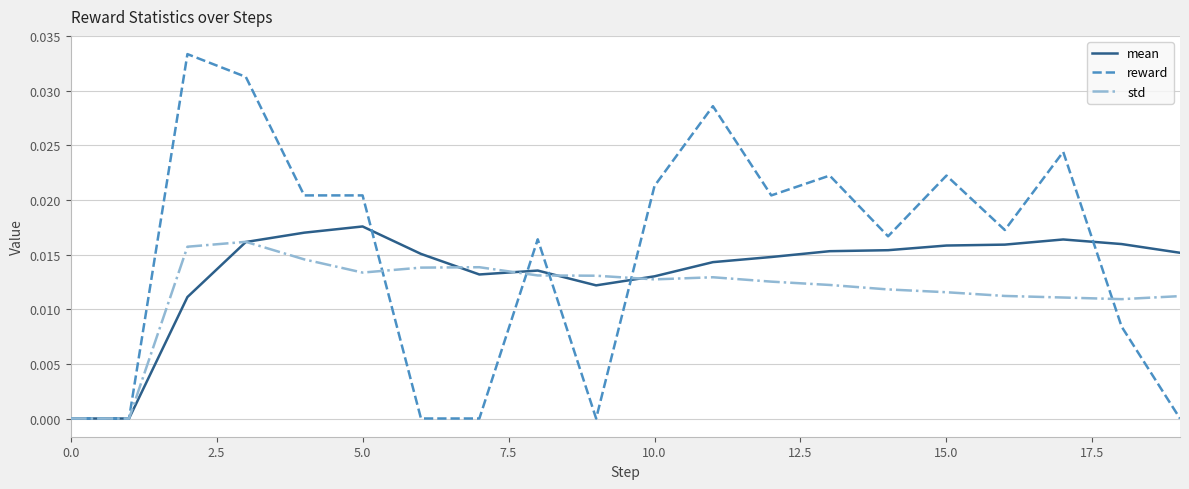

Which series has the largest range (max minus min)?

reward